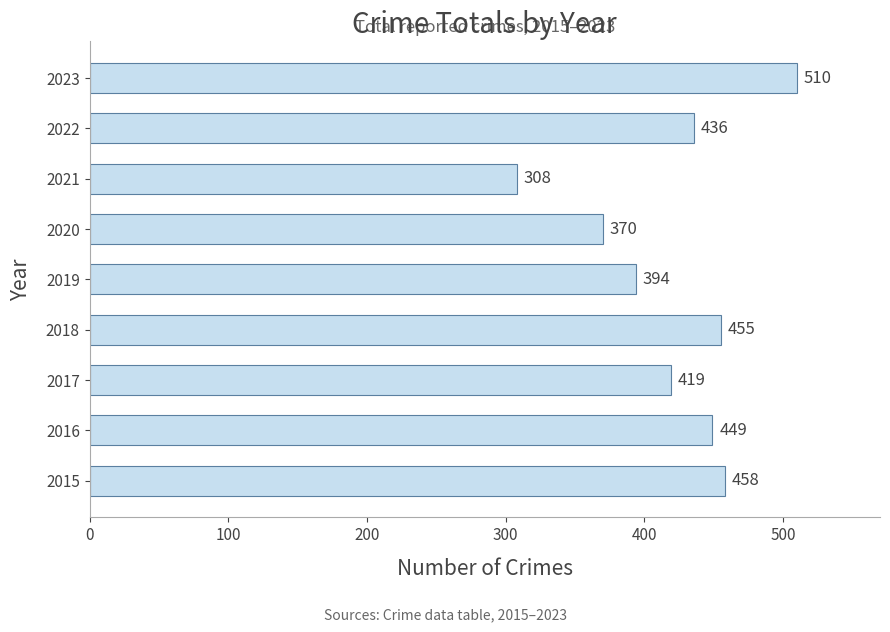

List the labels in order of value, largest first.

2023, 2015, 2018, 2016, 2022, 2017, 2019, 2020, 2021